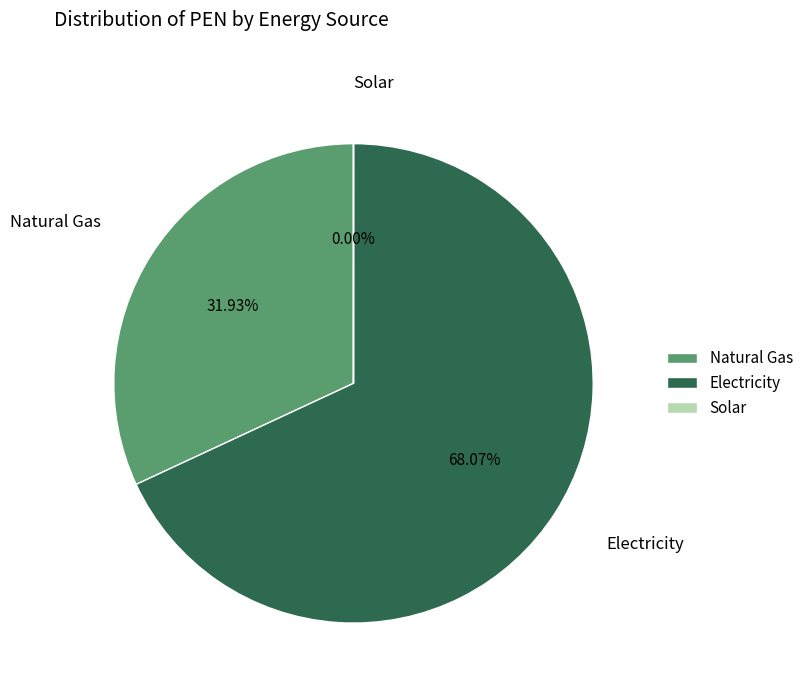

Does Electricity account for over 50% of the chart?

Yes